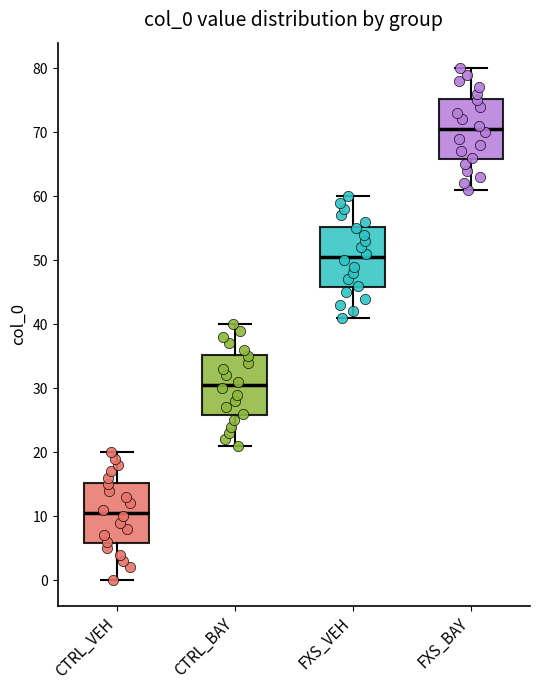

Reading left to right, transcribe this box plot: for each box, give where its median line is, the range the box spans, and where its two whiskers end, as read against the y-axis. The values are not printed on the chart, so give them approximately, as read against the axis.

CTRL_VEH: median 11, box 6 to 15, whiskers 0 to 20
CTRL_BAY: median 31, box 26 to 35, whiskers 21 to 40
FXS_VEH: median 51, box 46 to 55, whiskers 41 to 60
FXS_BAY: median 71, box 66 to 75, whiskers 61 to 80